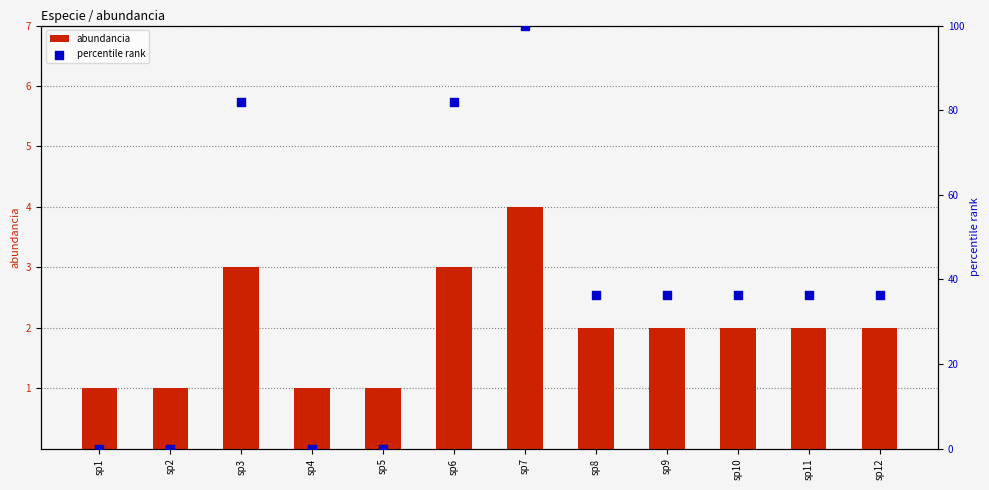

Which series has the largest total across all categories?

percentile rank